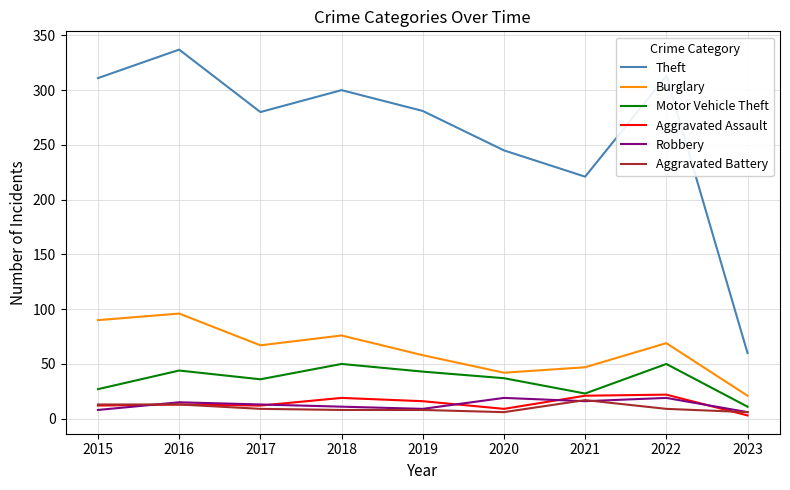

At which category does the chart reach its peak across all series?

2016